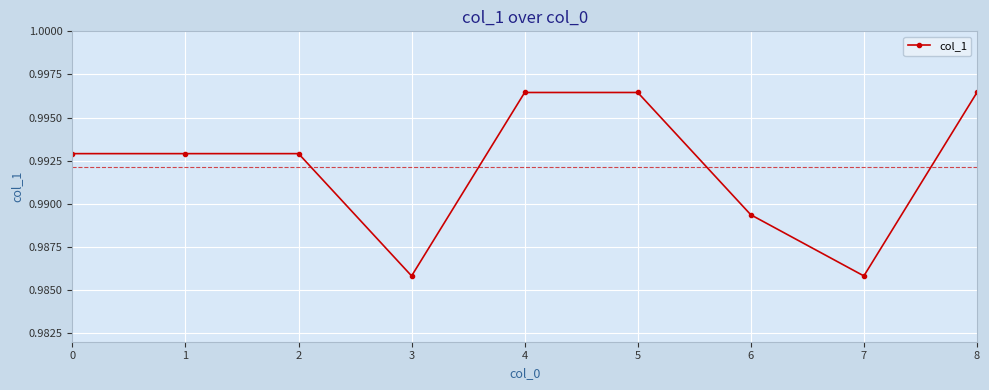

Between 5 and 6, which is larger?

5